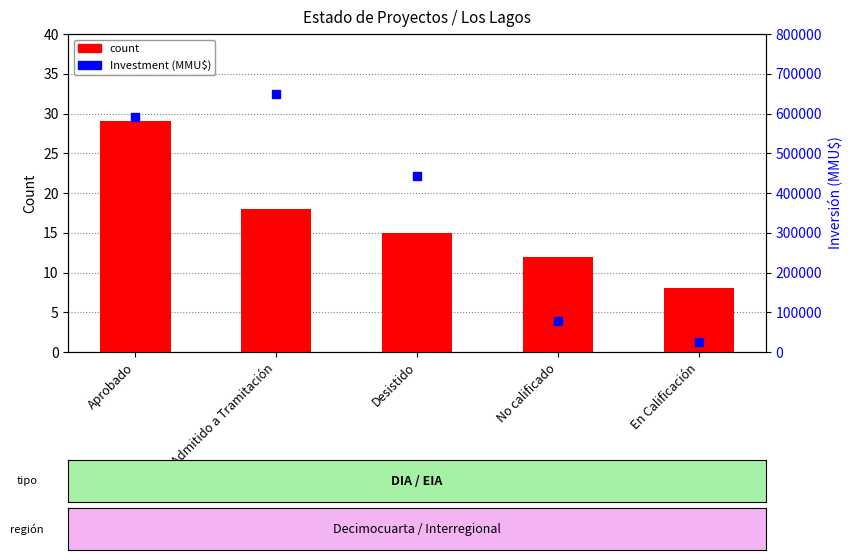

At which category is the sum across all series the highest?

No Admitido a Tramitación